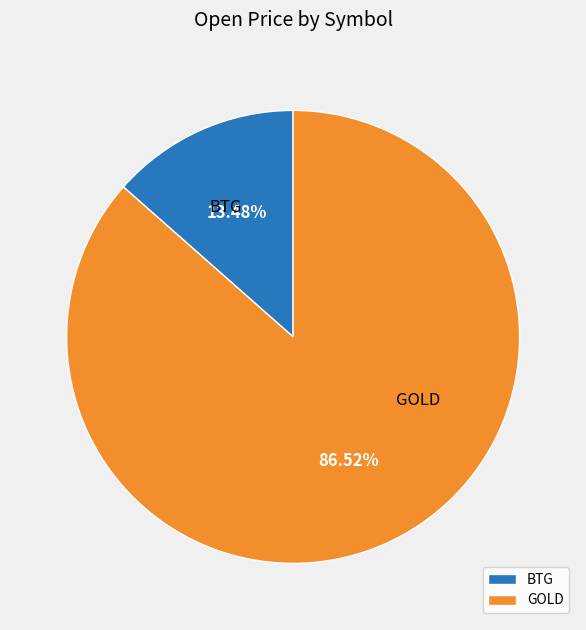

To the nearest percent, what is the difference between the GOLD and BTG slice percentages?

73%